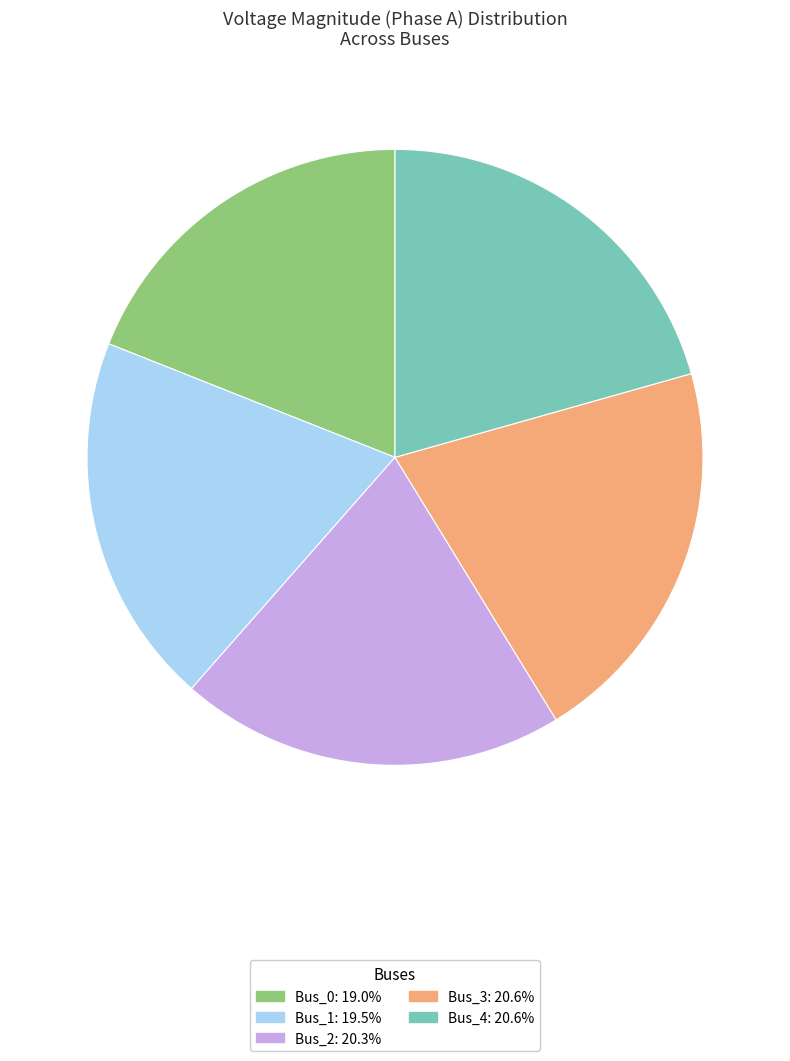

Does Bus_2 represent more than half of the total?

No